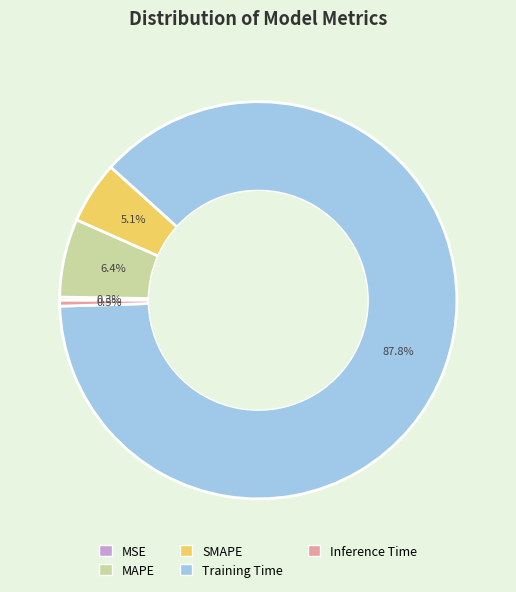

Which category accounts for the majority?

Training Time